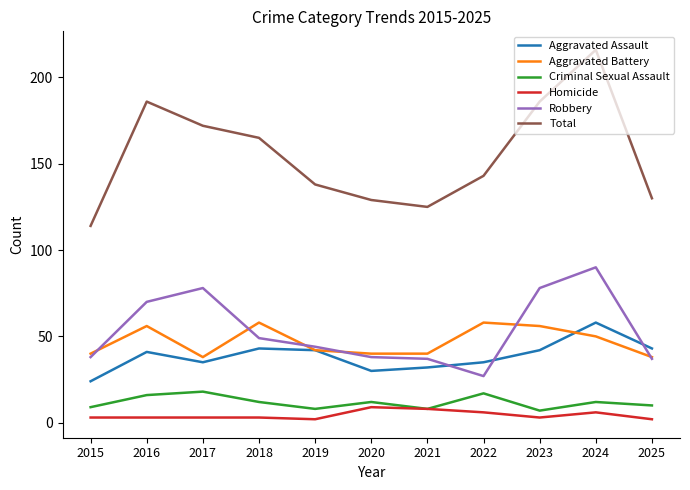

Is the value of Aggravated Battery at 2020 greater than the value of Homicide at 2020?

Yes